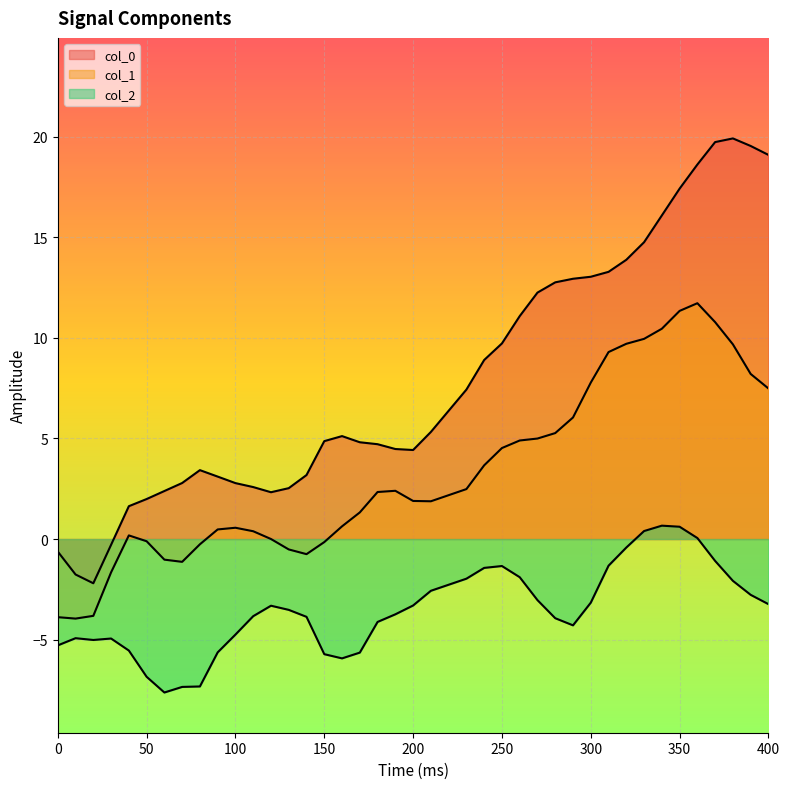

How many data points in col_0 are above 5?

20